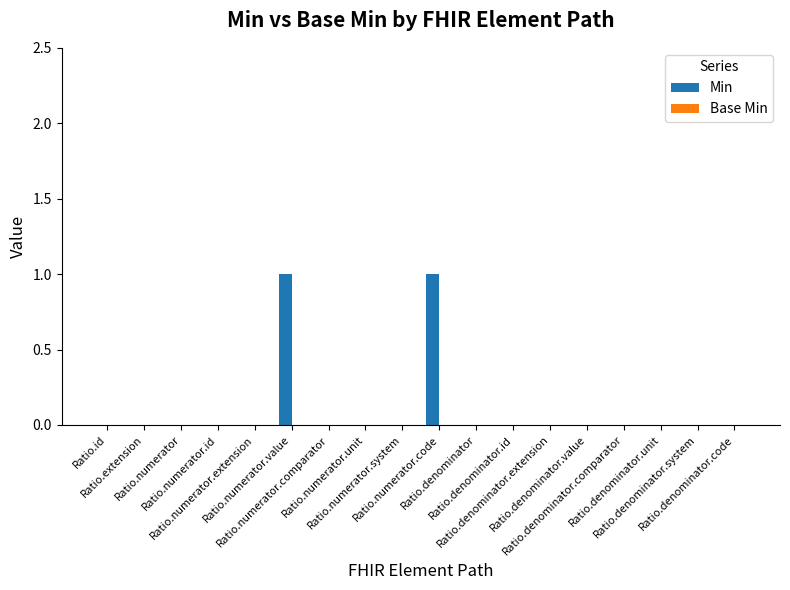

Count the number of data series in this chart.

1